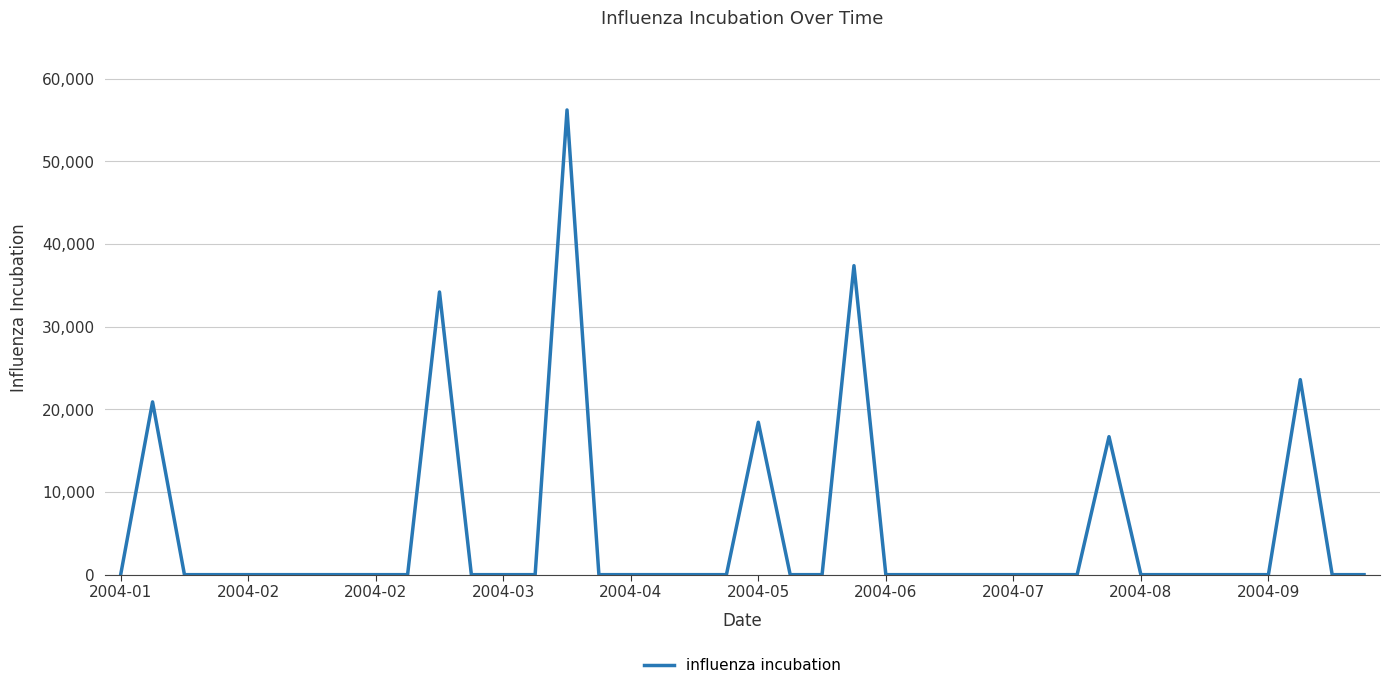

What is the difference between the maximum and minimum values?

56196.3